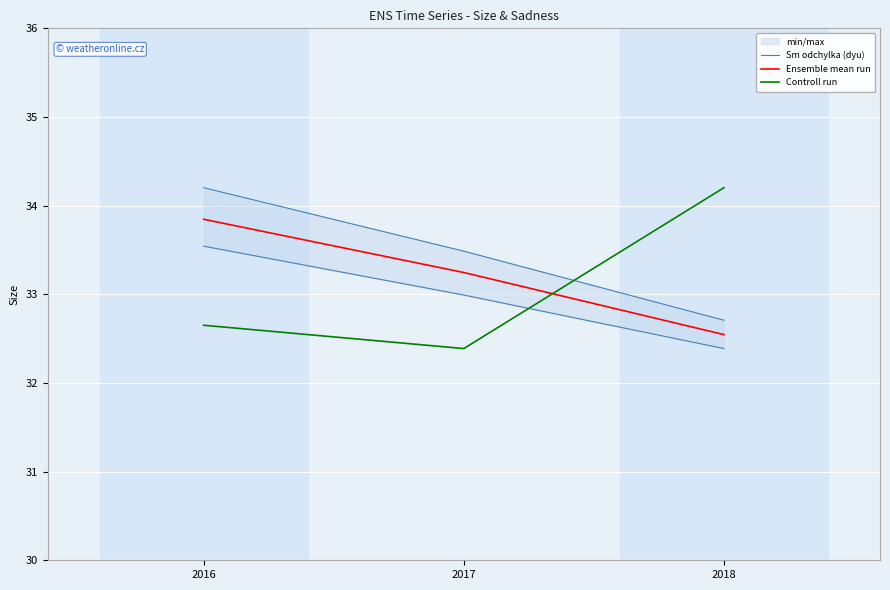

The Ensemble mean run series shows 33.2 at 2017. True or false?

True